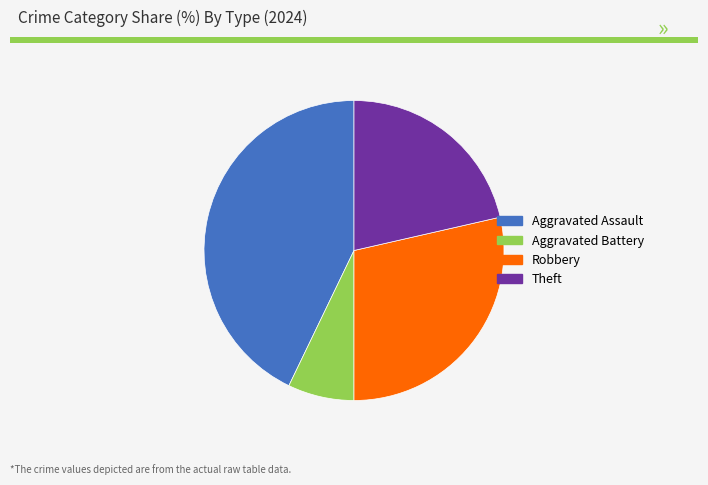

Does any single category account for the majority?

No